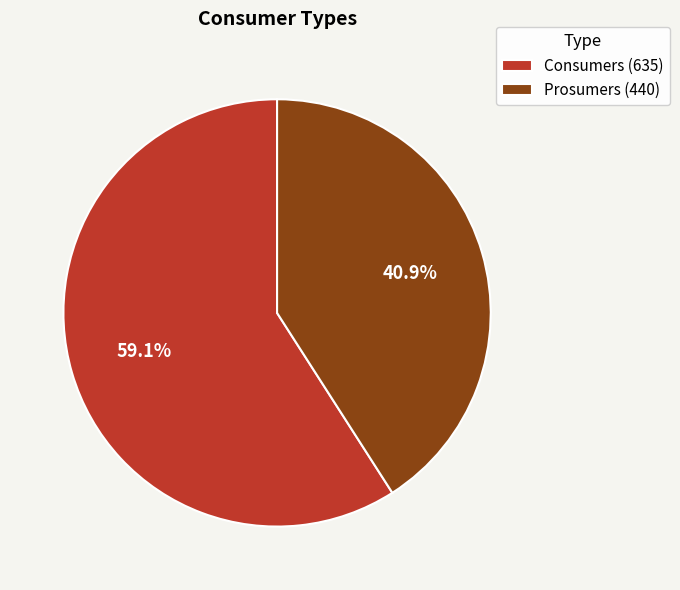

To the nearest percent, what is the difference between the largest and smallest slice percentages?

18%